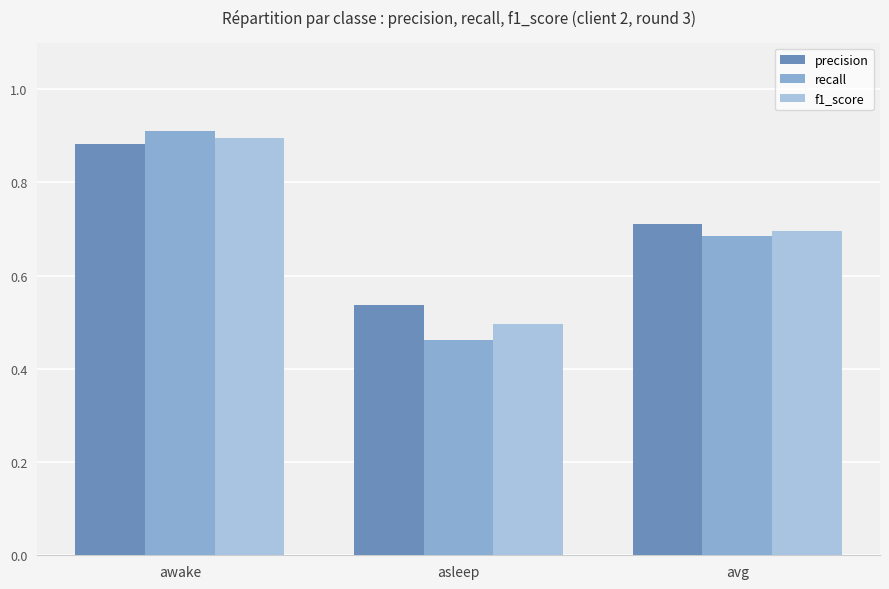

Rank the series by their average value, from highest to lowest.

precision, f1_score, recall